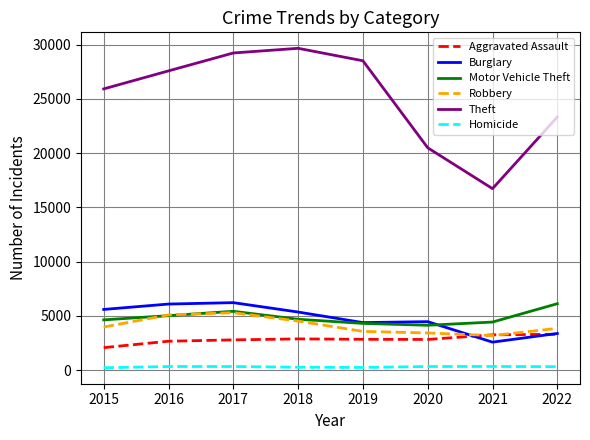

True or false: Homicide and Motor Vehicle Theft intersect in this chart.

False